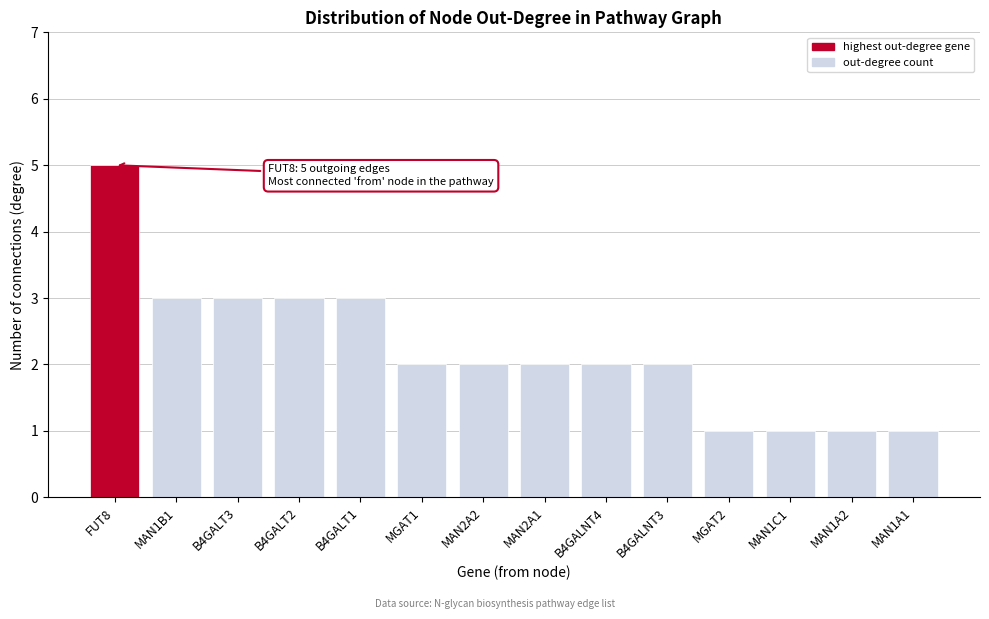

Reading left to right, extract all data points from this chart.

FUT8=5	MAN1B1=3	B4GALT3=3	B4GALT2=3	B4GALT1=3	MGAT1=2	MAN2A2=2	MAN2A1=2	B4GALNT4=2	B4GALNT3=2	MGAT2=1	MAN1C1=1	MAN1A2=1	MAN1A1=1